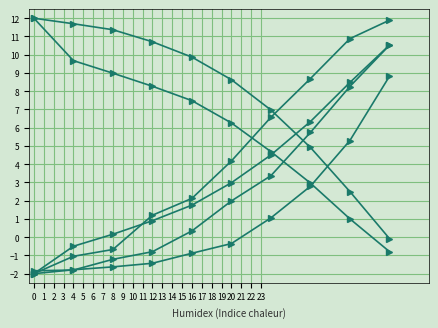

How many series are shown in this chart?

6